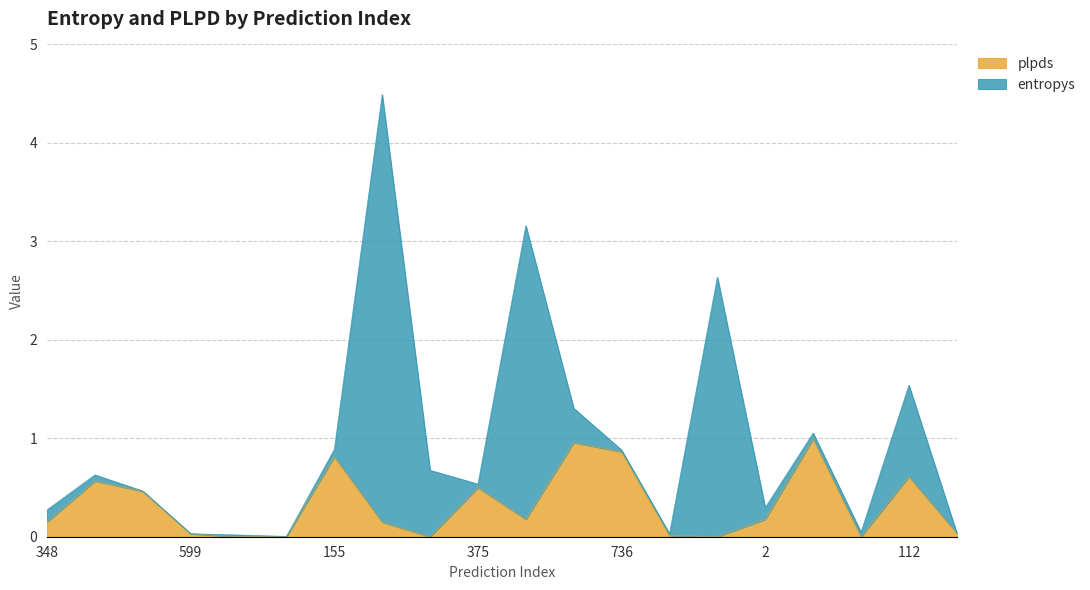

Between 155 and 2, which series saw the biggest shift?

plpds